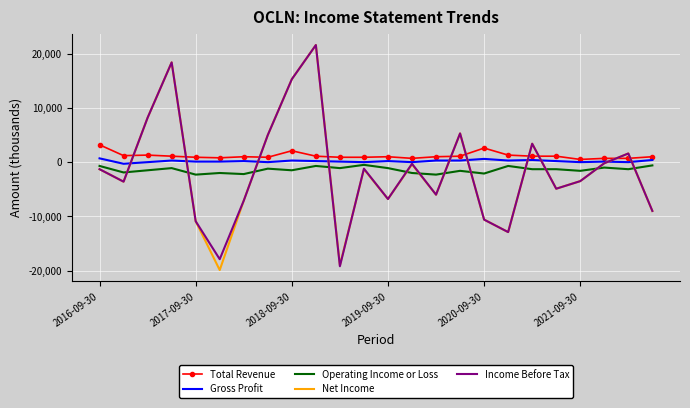

What is the minimum value for Net Income?

-19900